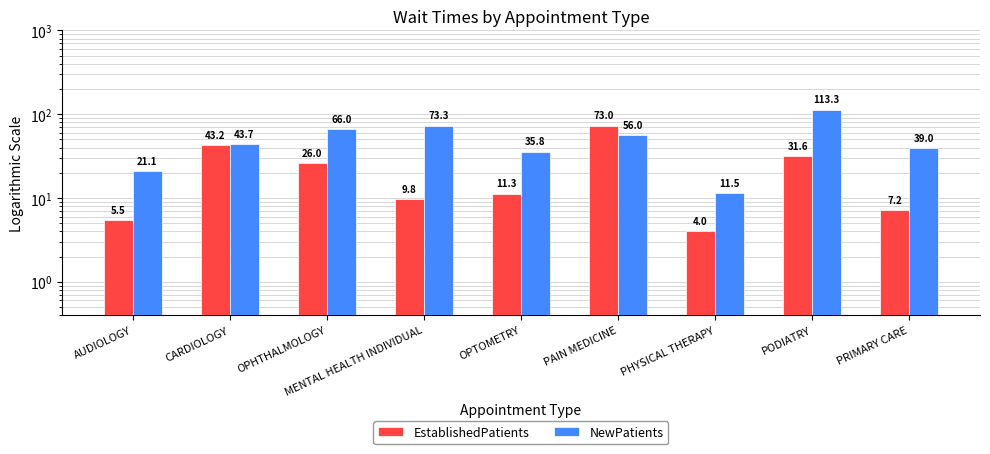

At which category is the sum across all series the highest?

PODIATRY